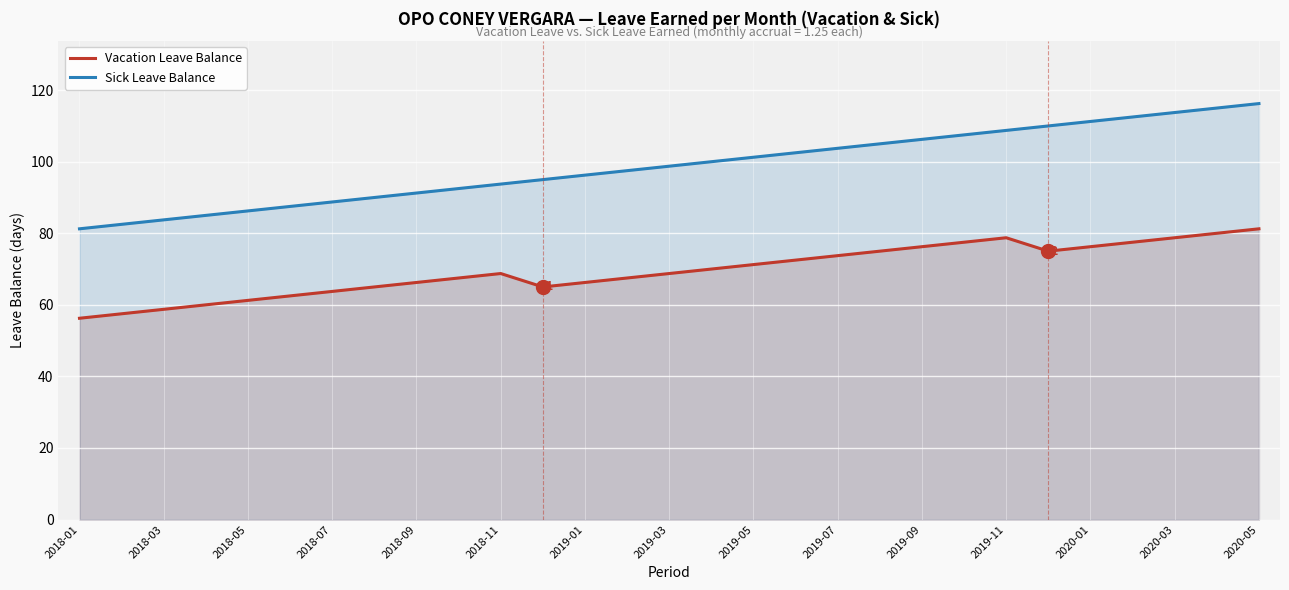

The value of Vacation Leave Balance at 27 is 80.0. True or false?

True